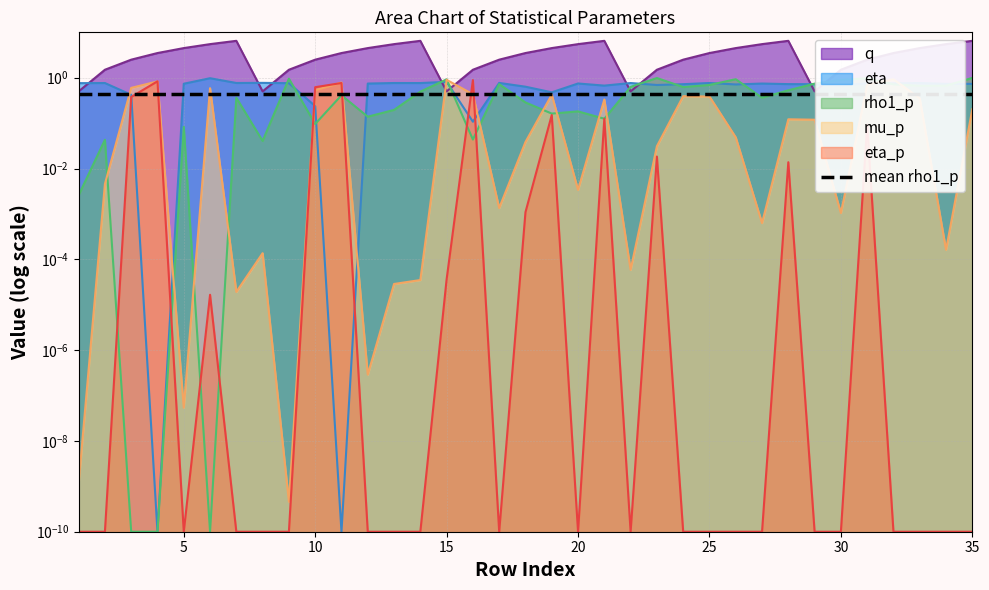

What is the difference between the maximum and minimum values in the eta_p series?

0.9